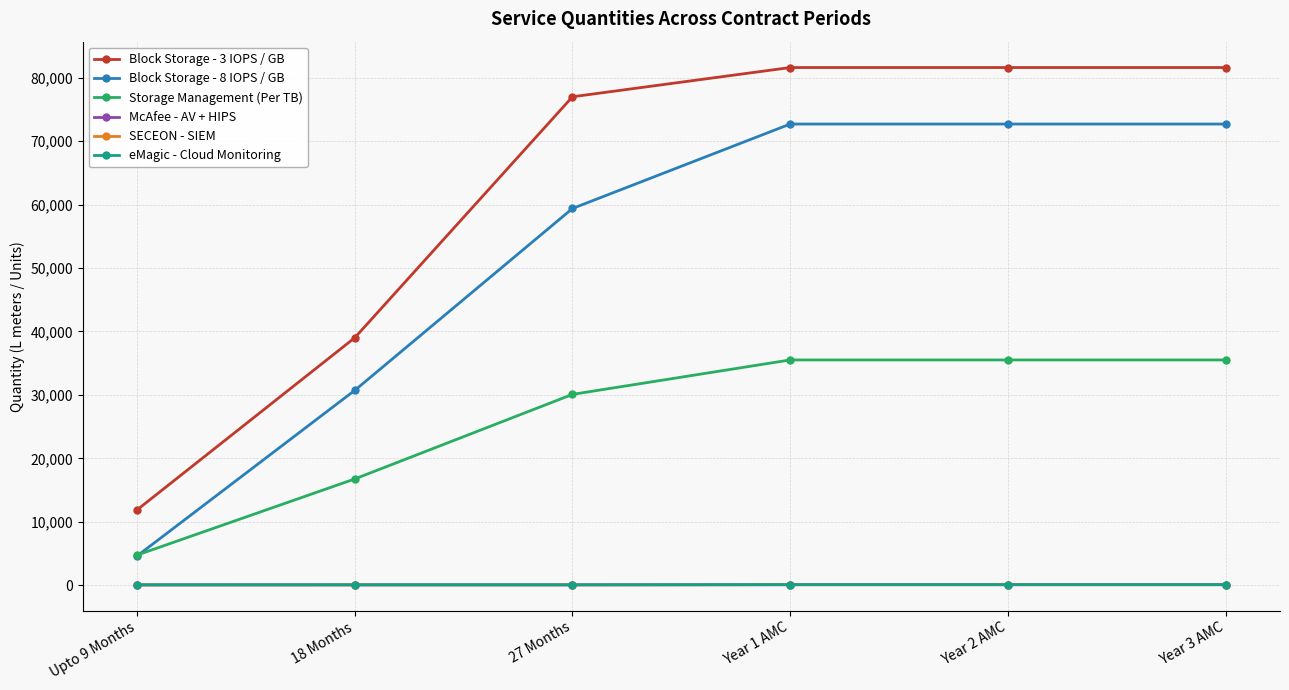

What is the greatest value displayed?

81612.8